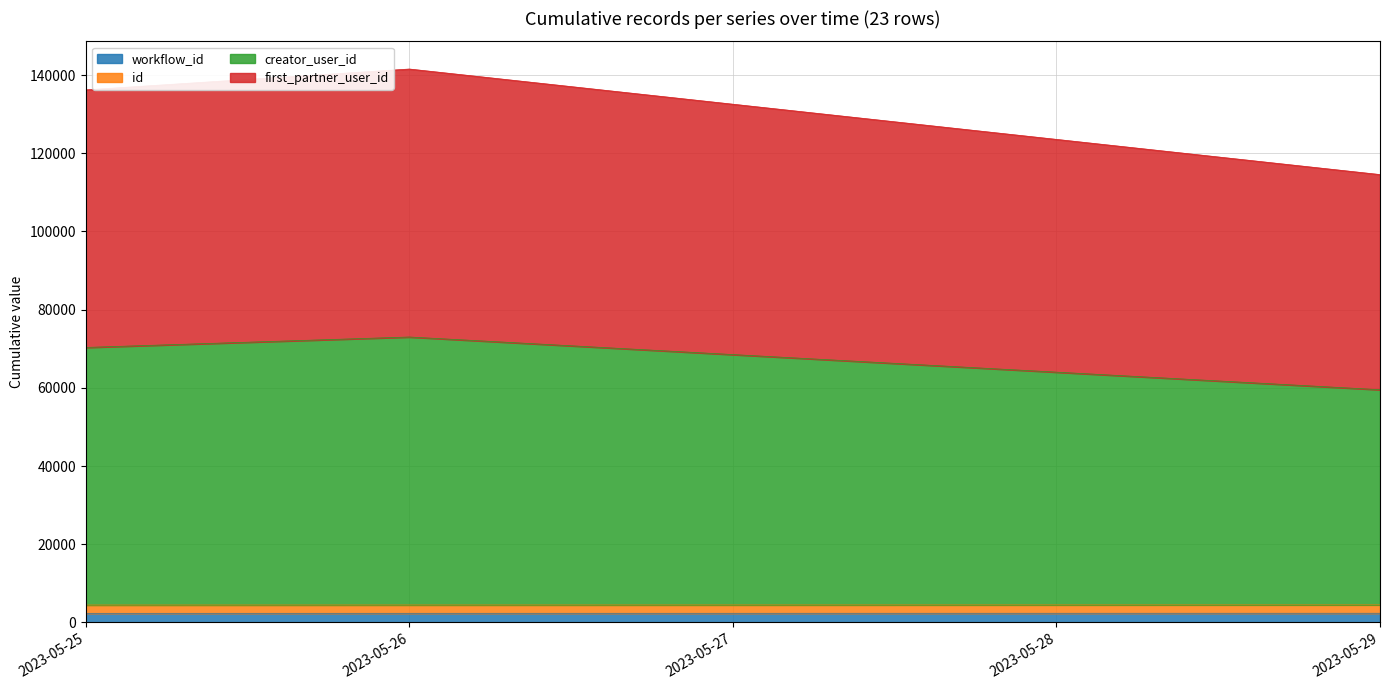

Between 2023-05-26 and 2023-05-29, which series saw the biggest shift?

first_partner_user_id